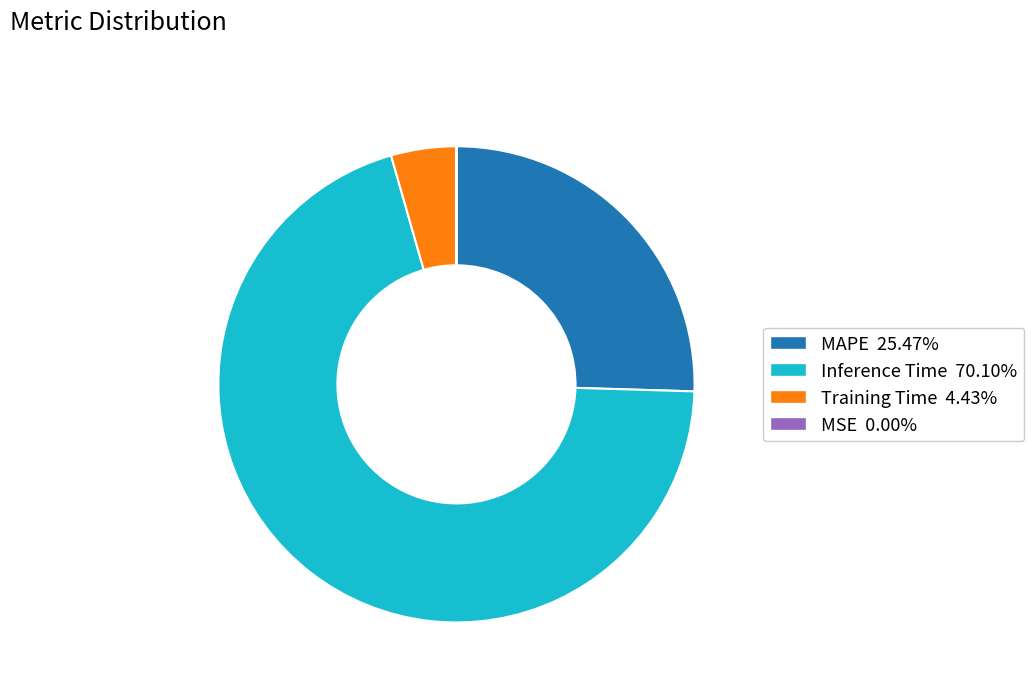

Does any single category account for the majority?

Yes